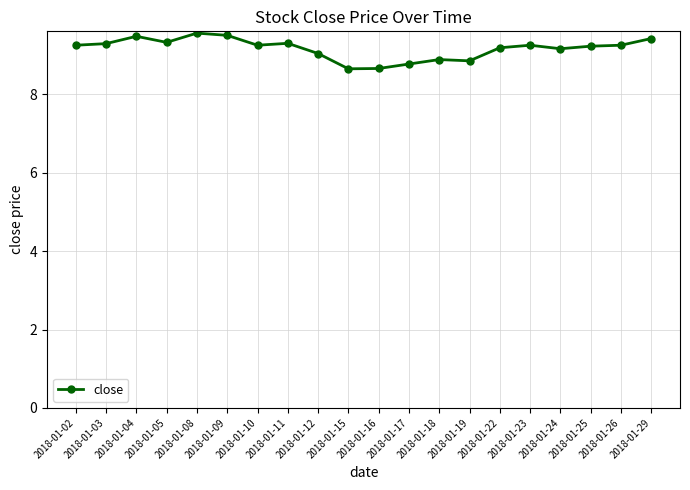

What is the difference between the maximum and minimum values?

0.9